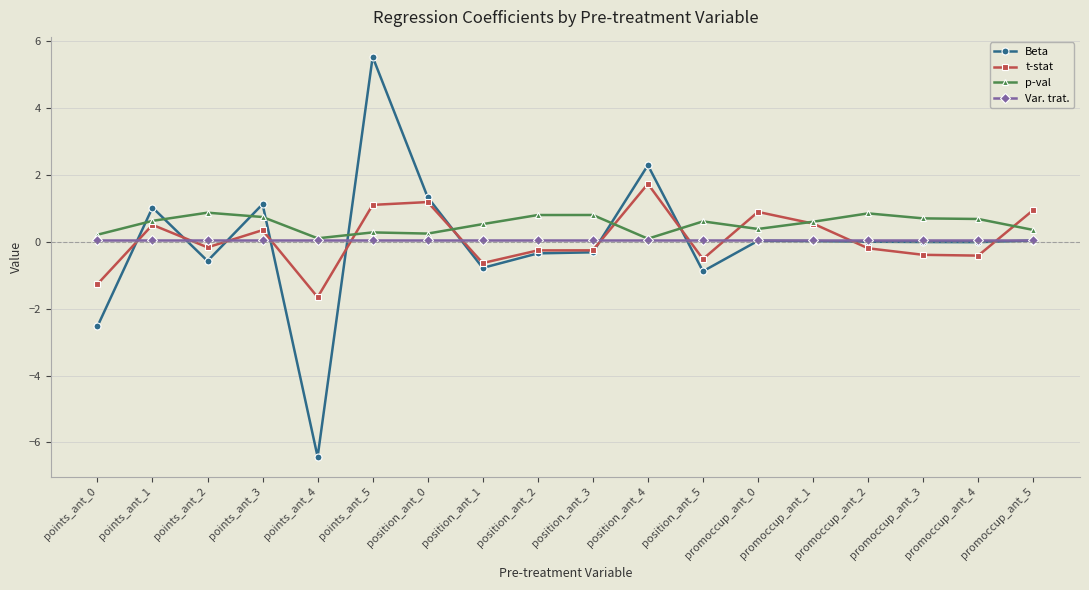

What is the minimum value shown in the chart?

-6.4